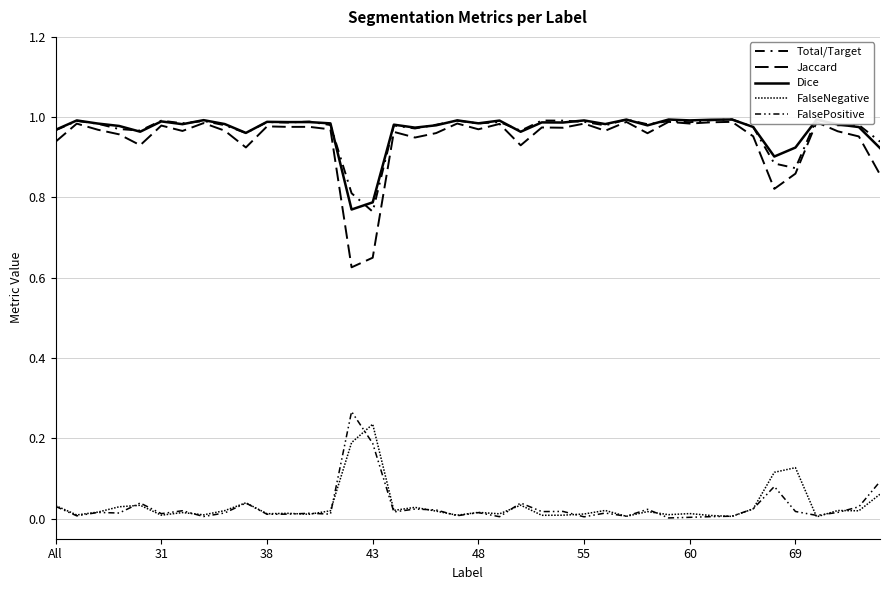

What is the maximum value for Jaccard?

1.0